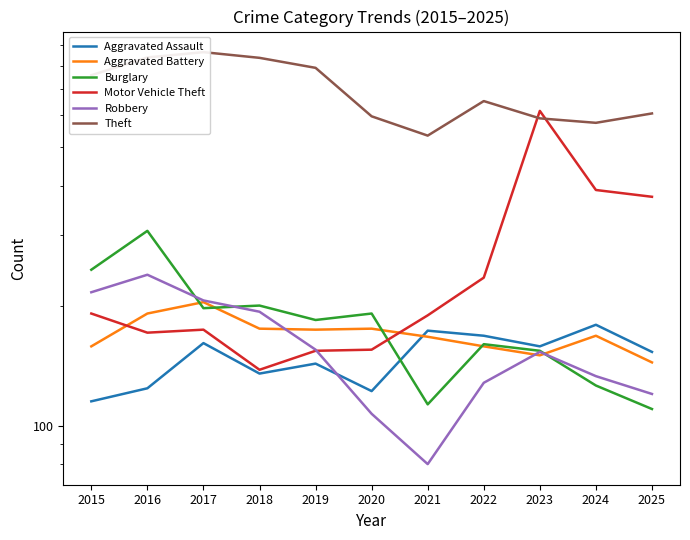

List the series in order of their peak value, lowest first.

Aggravated Assault, Aggravated Battery, Robbery, Burglary, Motor Vehicle Theft, Theft